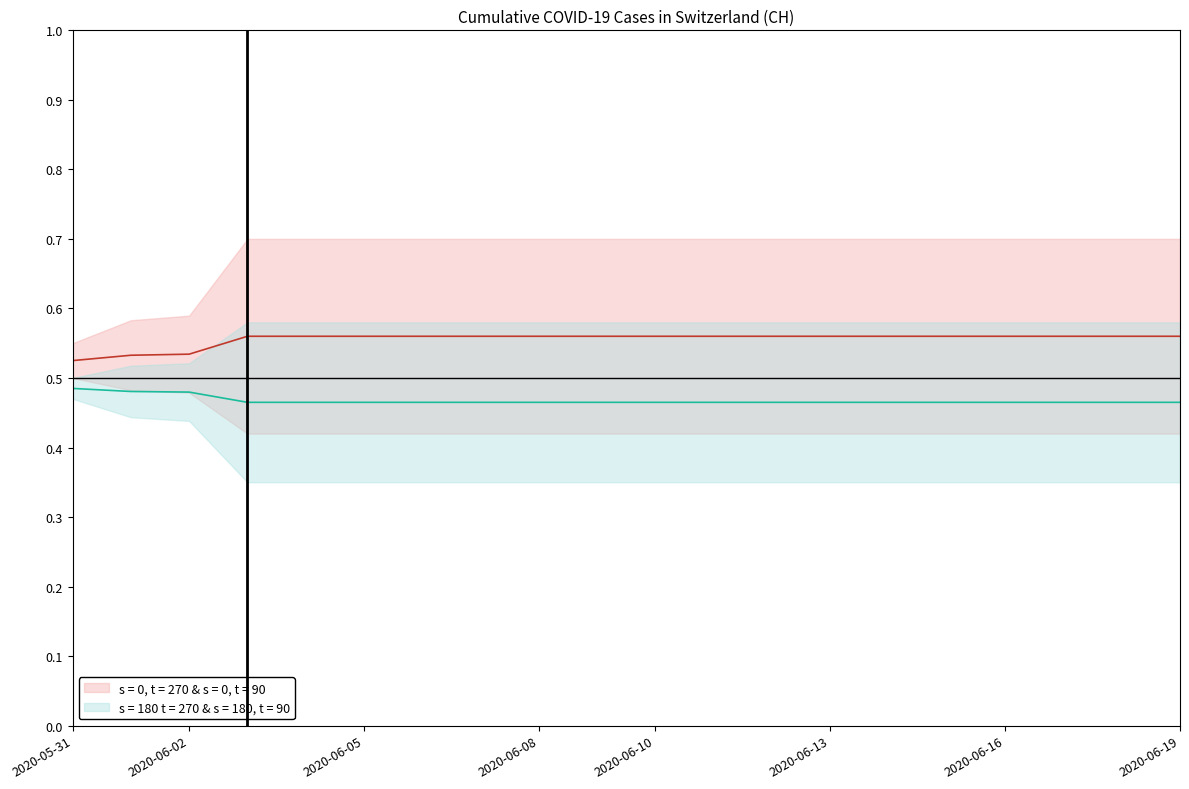

Which category has the highest value across all series?

2020-06-03